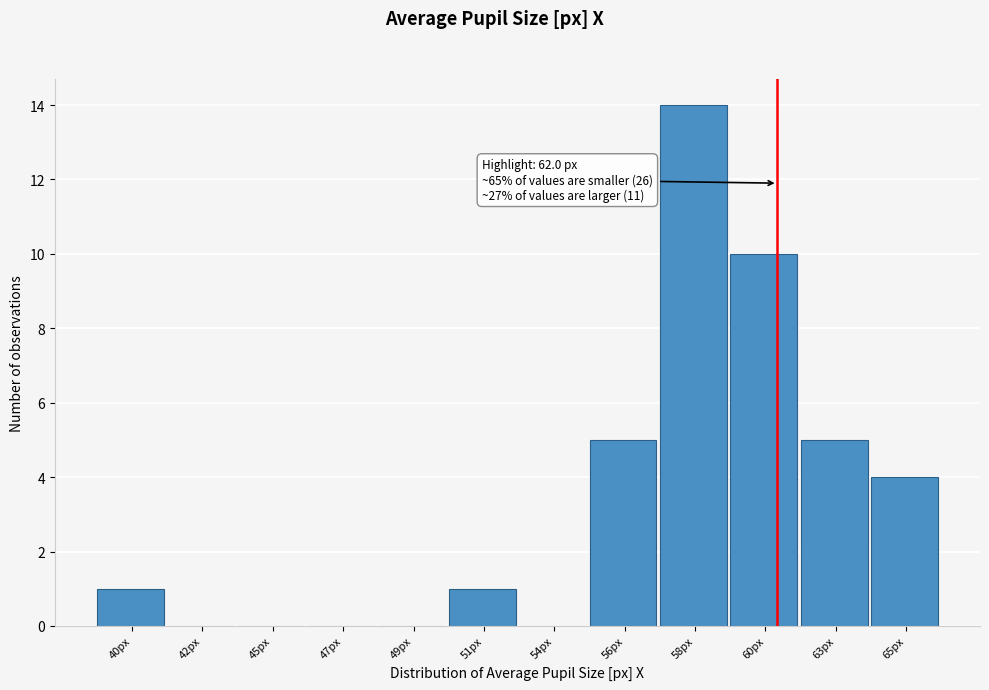

What is the maximum value shown in the chart?

14